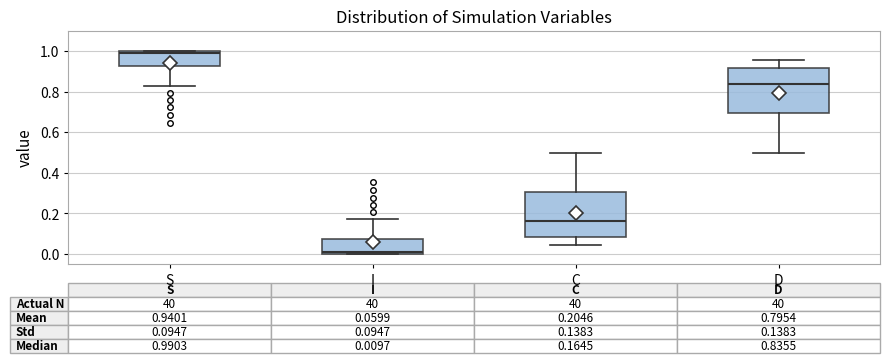

Which box has the lowest median line?

I